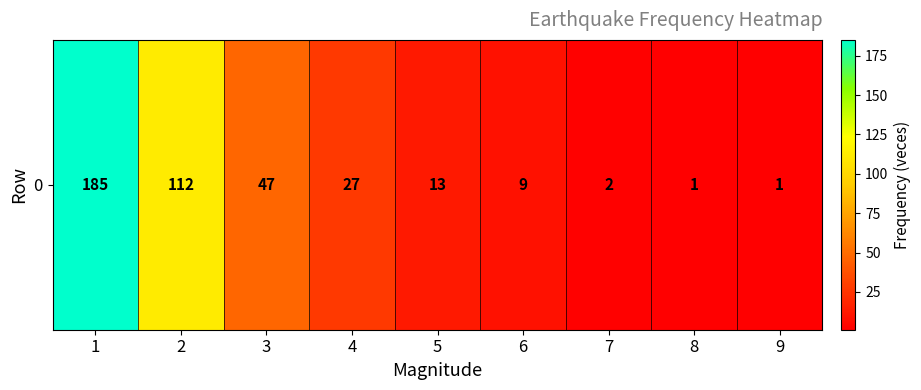

What is the average value?

44